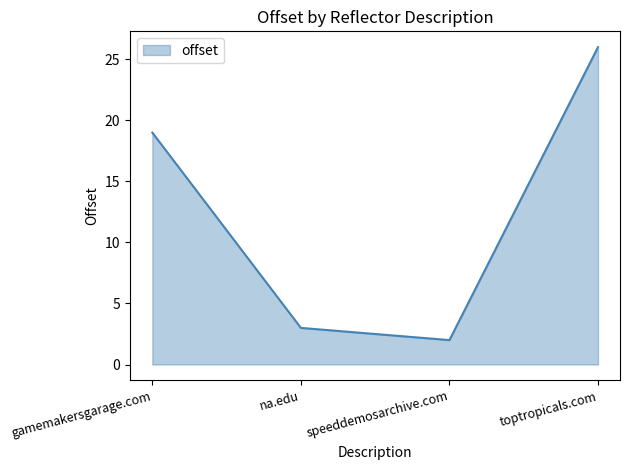

Reading left to right, list all the values displayed in this chart.

gamemakersgarage.com=19	na.edu=3	speeddemosarchive.com=2	toptropicals.com=26